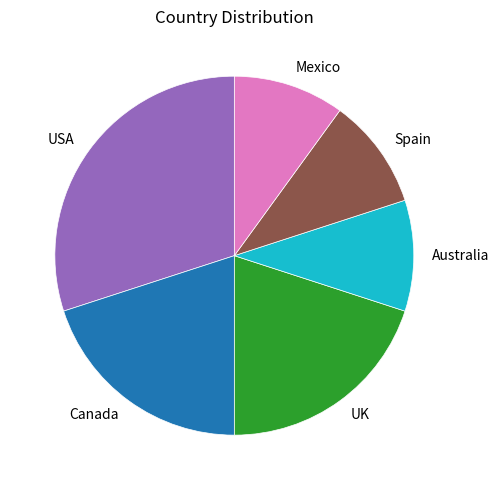

Which has a higher value, Canada or Australia?

Canada